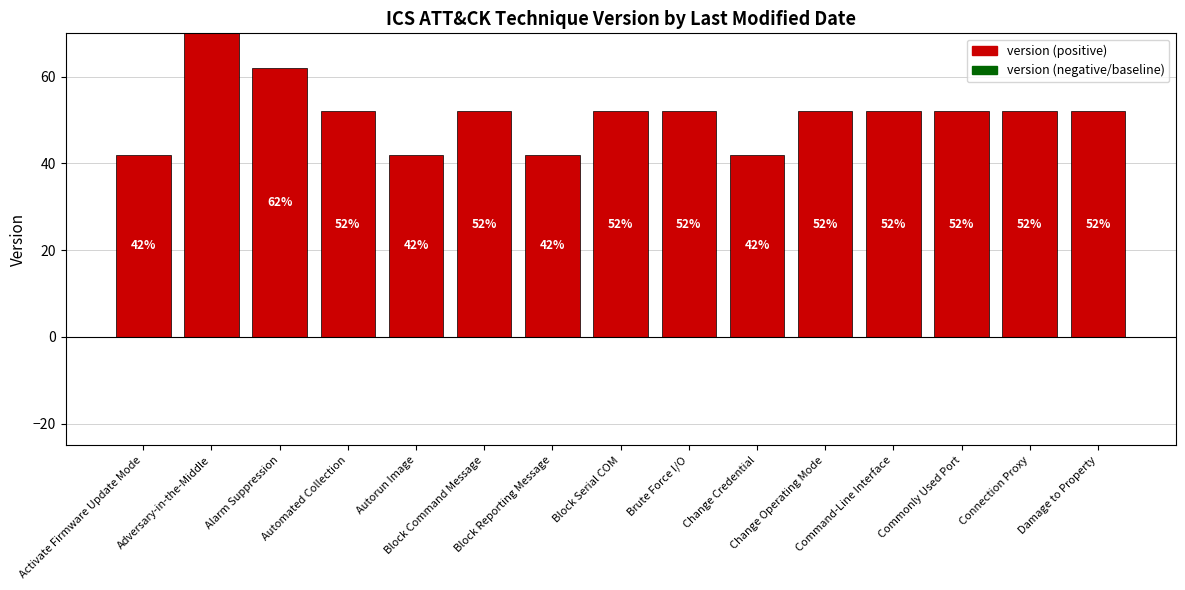

Reading left to right, extract all data points from this chart.

42.0	142.0	62.0	52.0	42.0	52.0	42.0	52.0	52.0	42.0	52.0	52.0	52.0	52.0	52.0